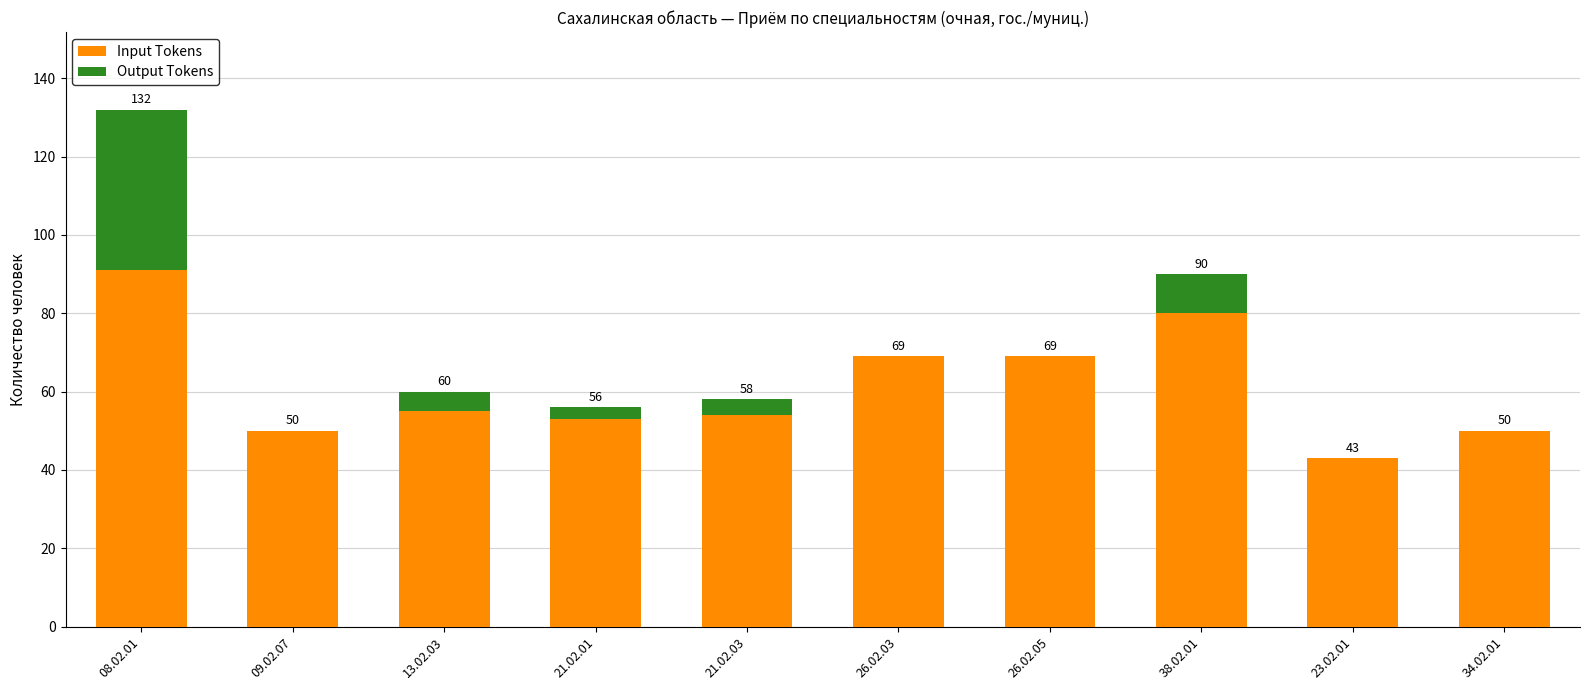

At which label does Input Tokens first exceed 55?

08.02.01